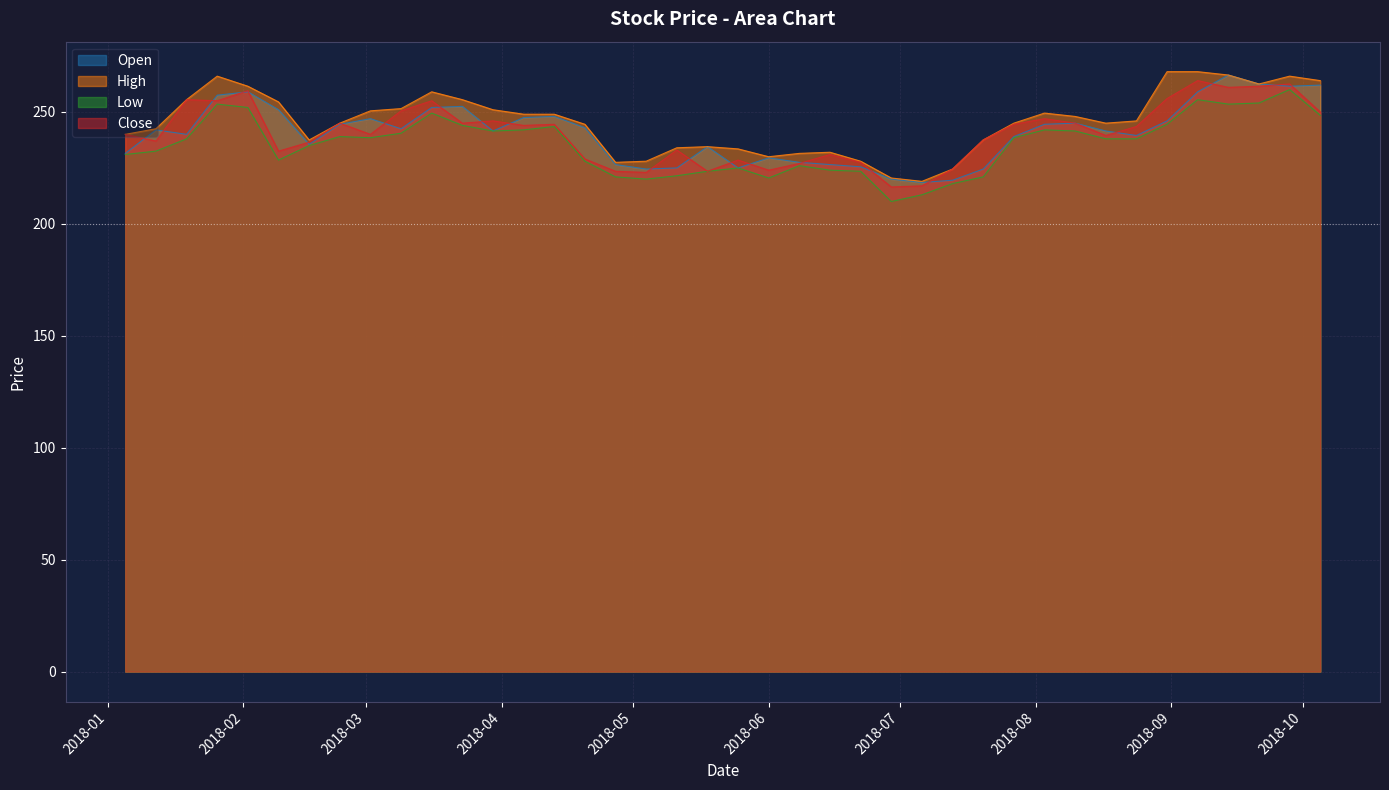

What is the smallest value displayed?

210.0